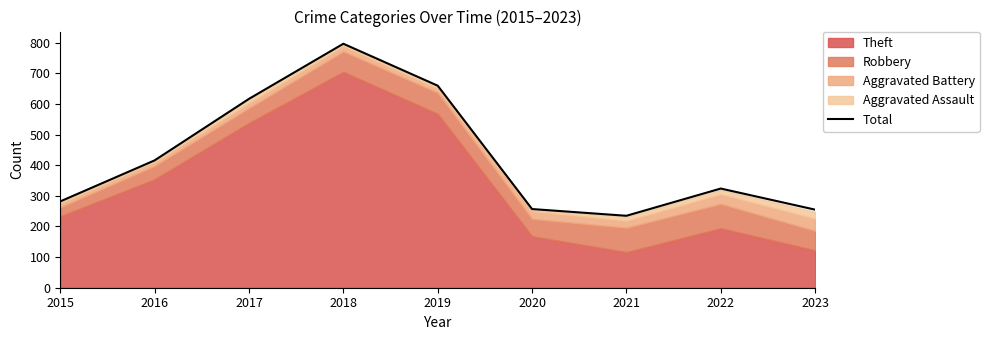

Between 2016 and 2022, which is larger?

2016